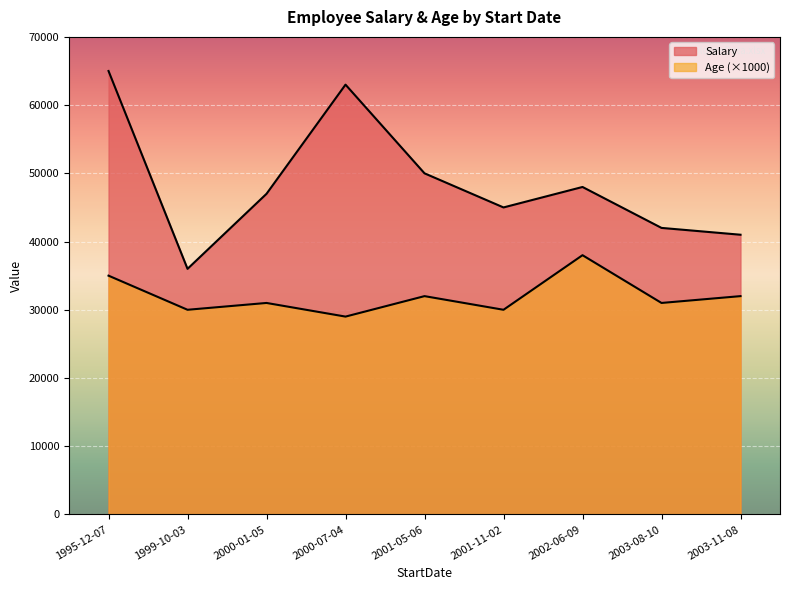

What is the total value across all series at 2003-11-08?

41032